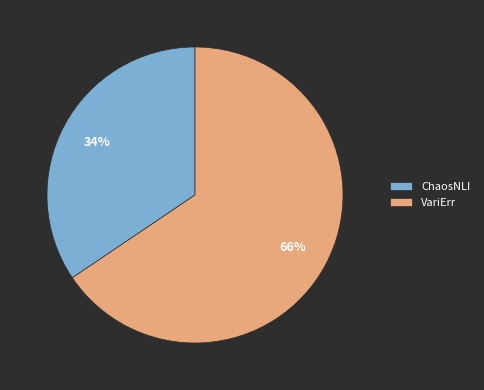

How many slices are in this pie chart?

2